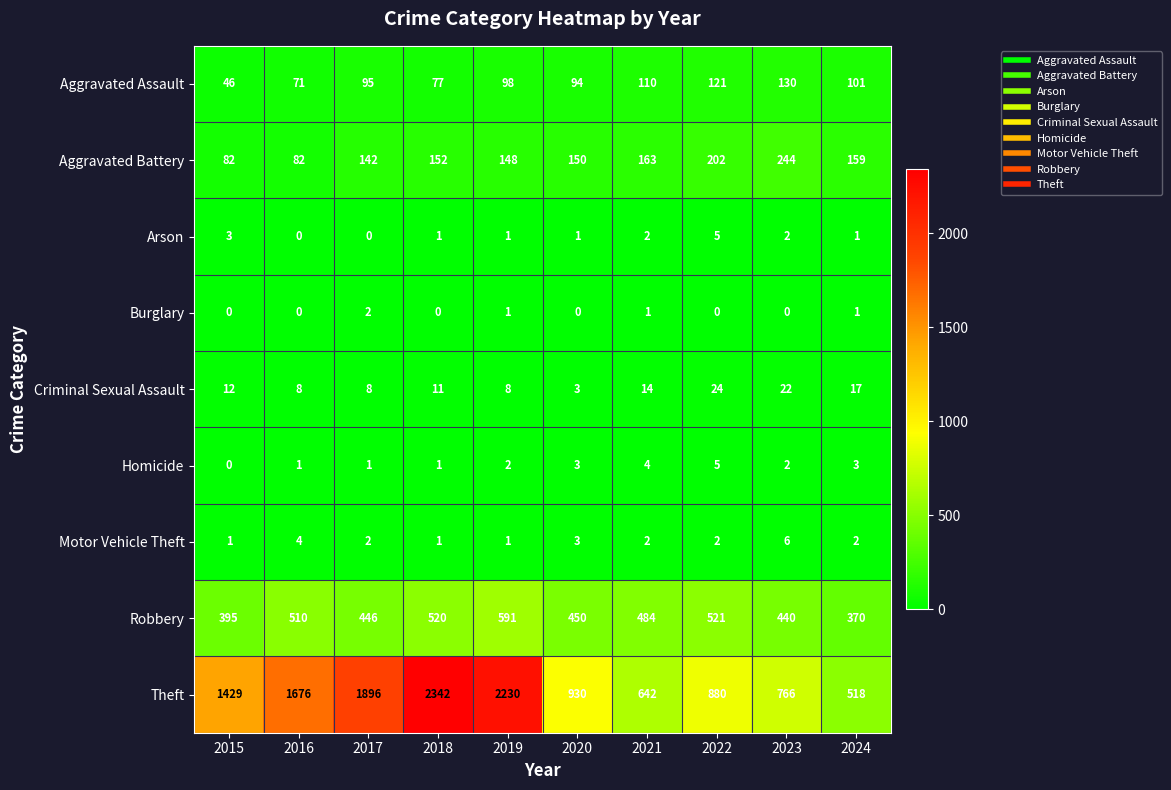

What is the average value of the Theft series?

1331